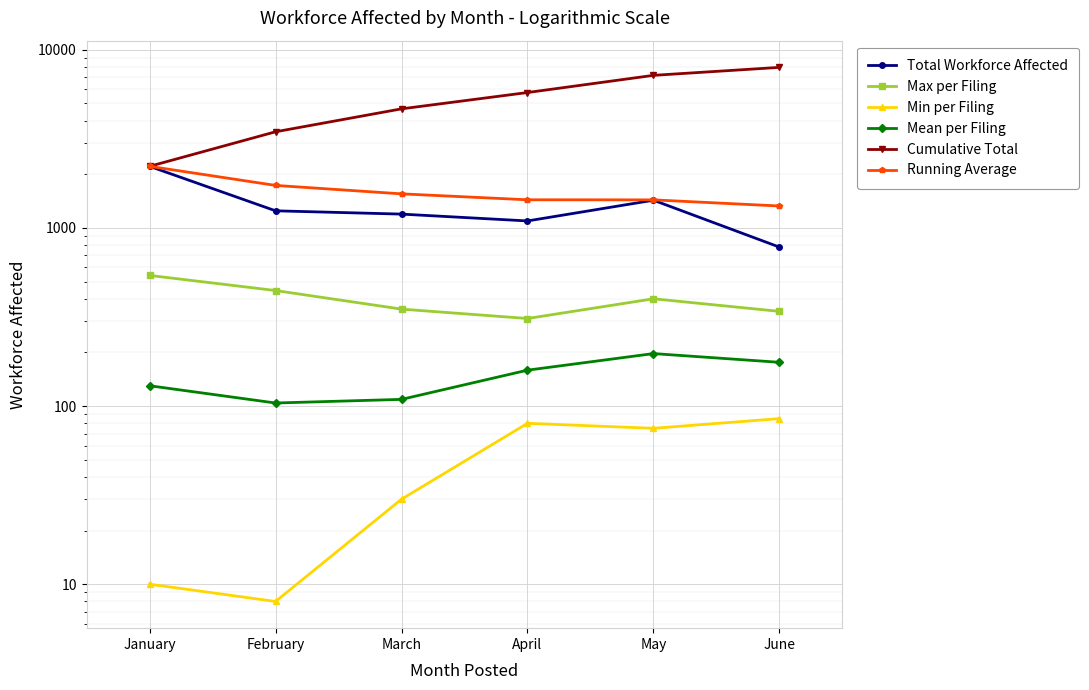

Rank the categories by Max per Filing value from lowest to highest.

April, June, March, May, February, January